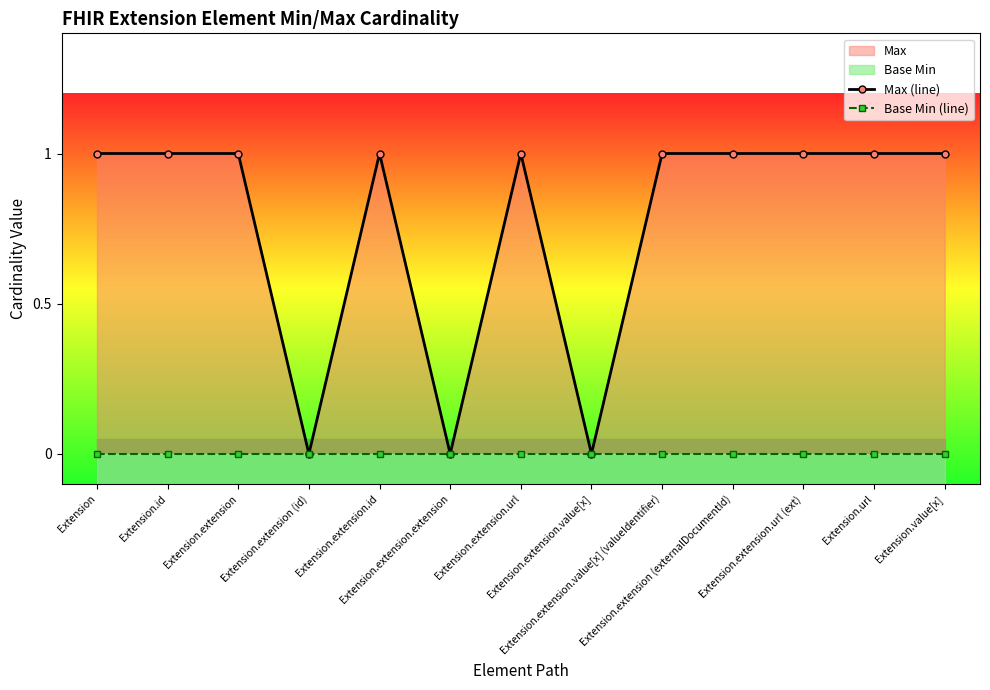

Between Extension and Extension.extension.id, which series saw the biggest shift?

Max (line)